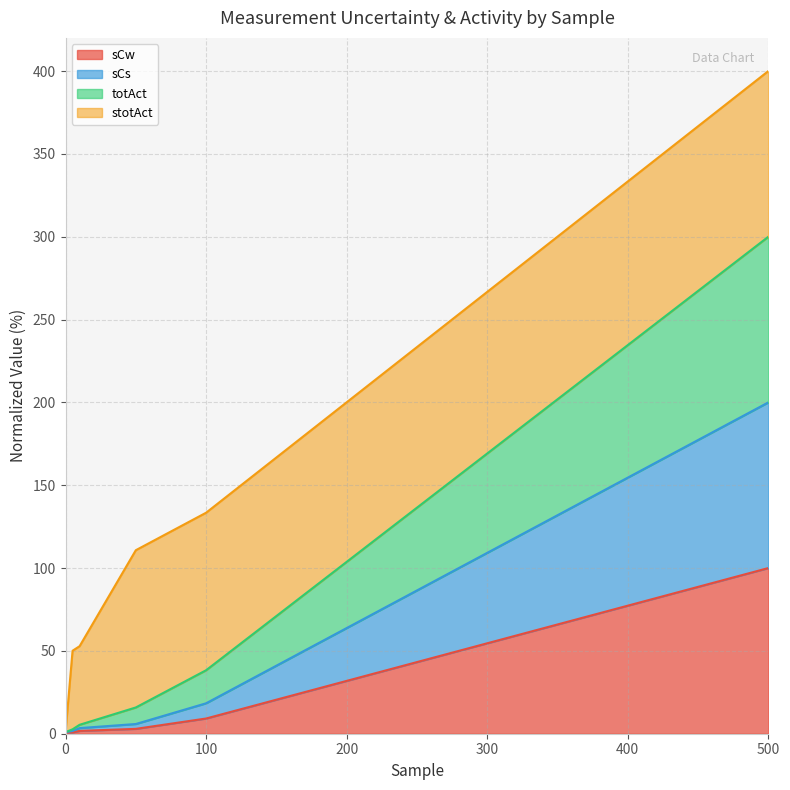

What is the sum of all totAct values?

363.2